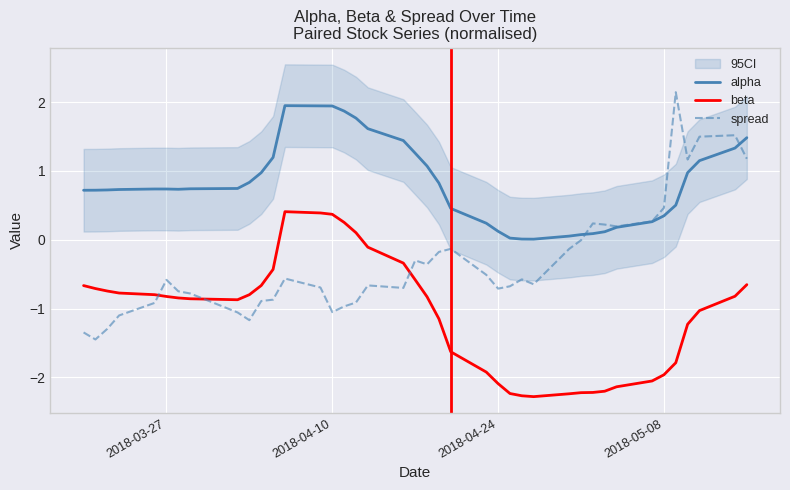

True or false: alpha and spread cross at least once.

True